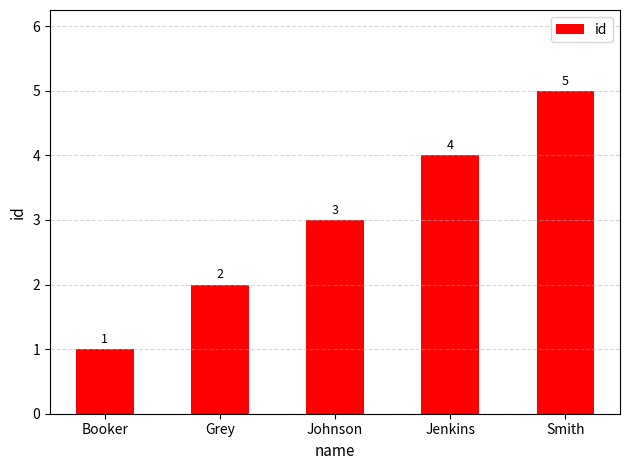

What is the value of the 5th bar from the left?

5